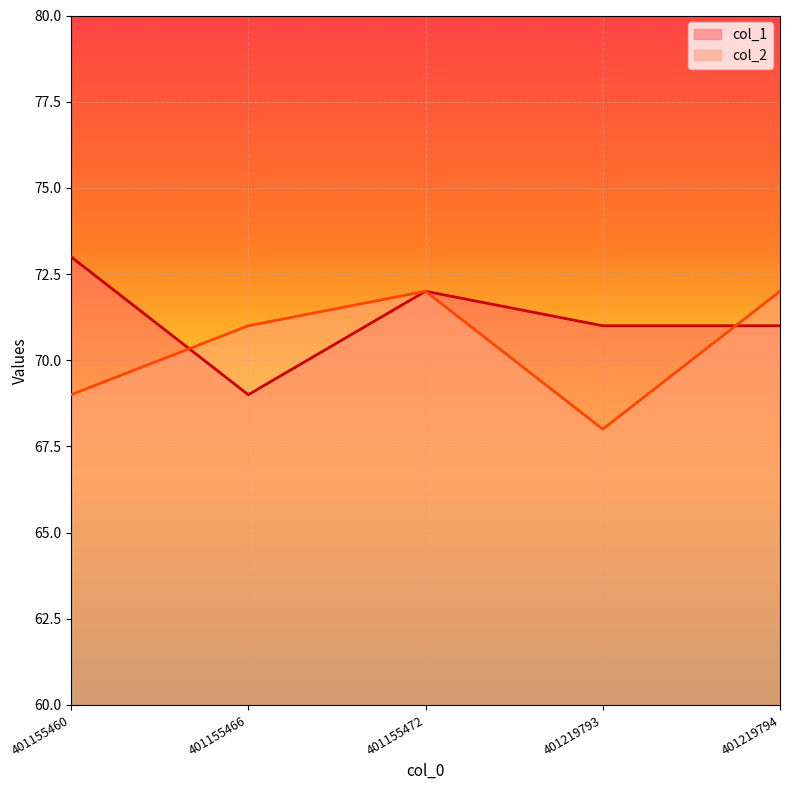

Which category has the lowest value in the col_1 series?

401155466